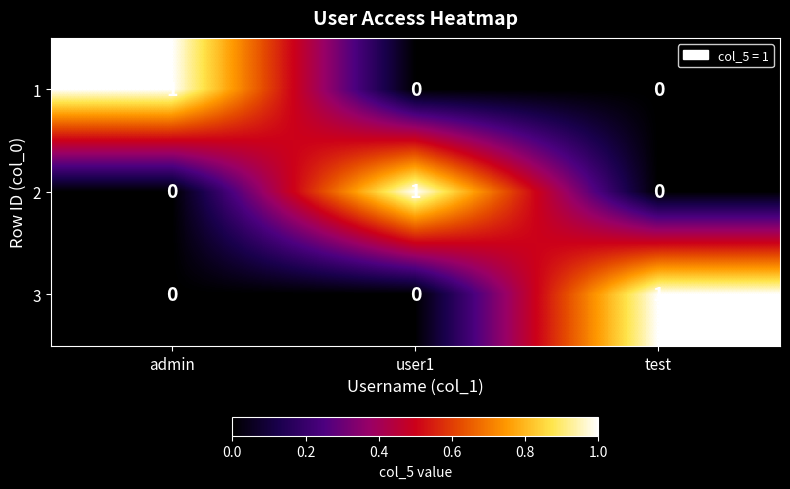

What is the maximum value shown in the chart?

1